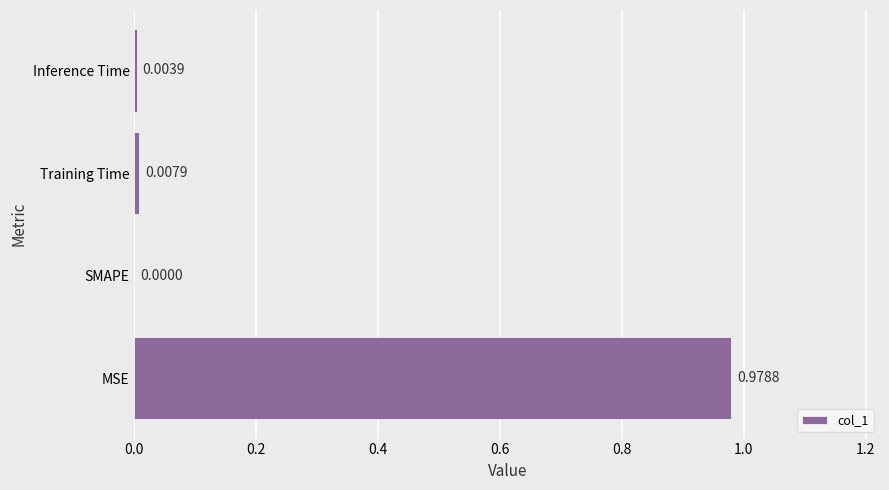

At which category does the chart reach its peak across all series?

MSE